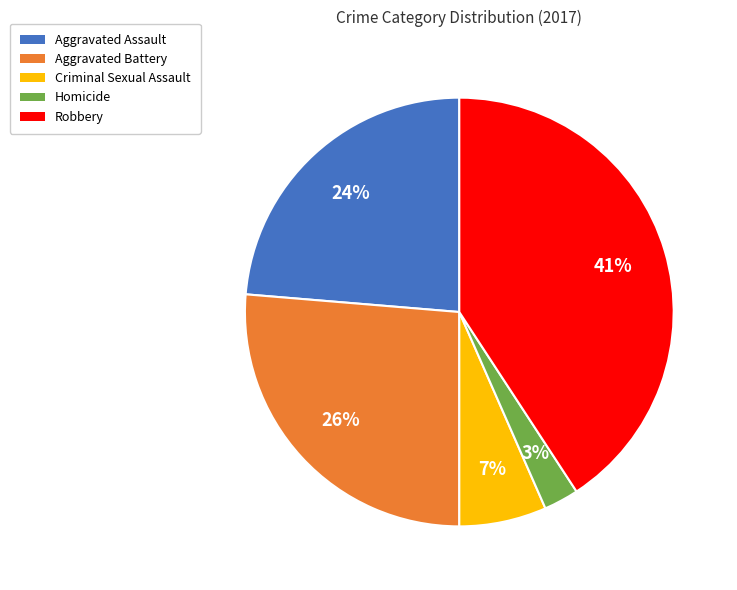

Is it true that Robbery is 34% of the pie?

False